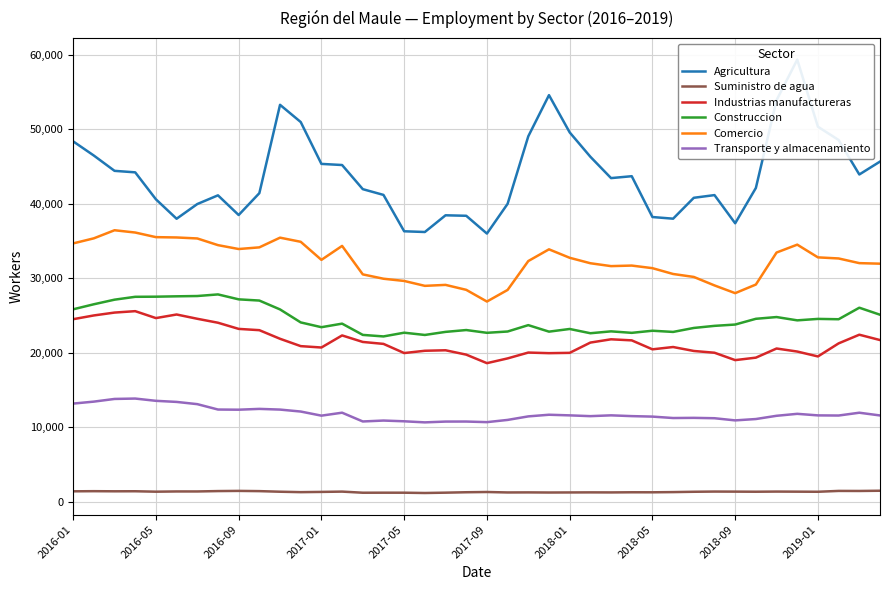

What is the maximum value for Industrias manufactureras?

25603